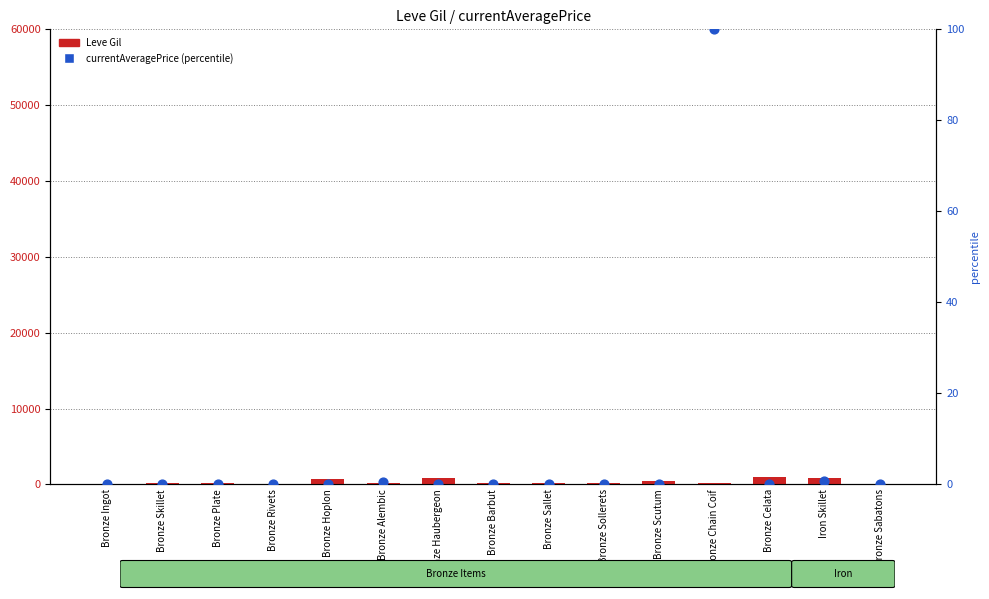

What are all the series names shown in the legend?

Leve Gil, currentAveragePrice (percentile)